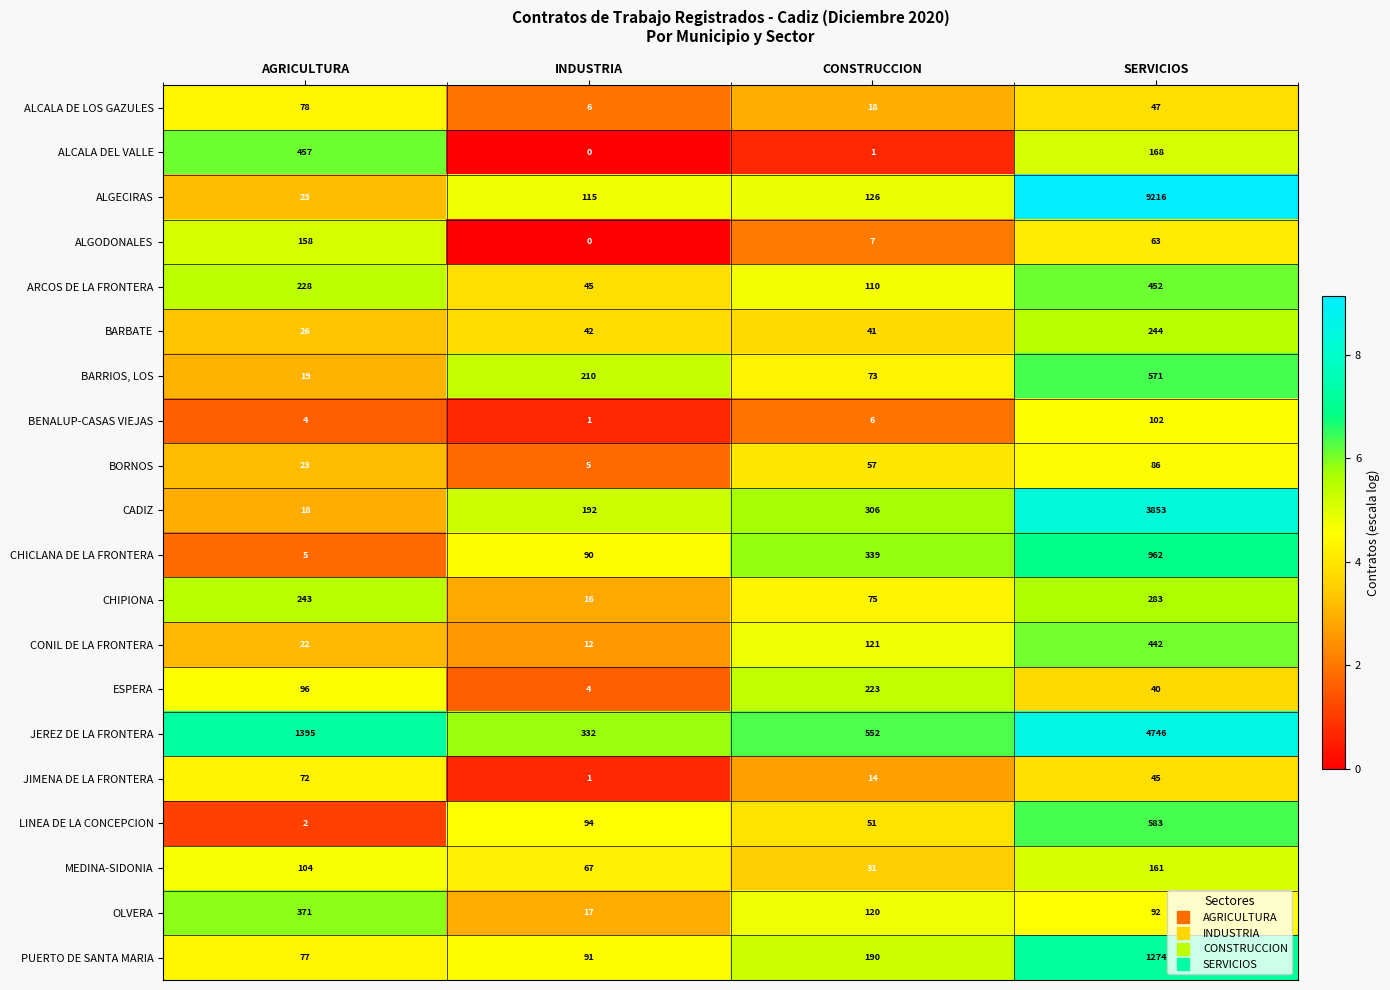

What is the maximum value shown in the chart?

9216